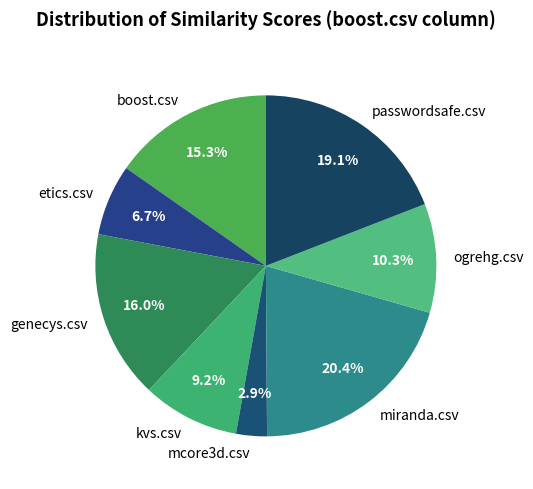

Which slice is the largest?

miranda.csv